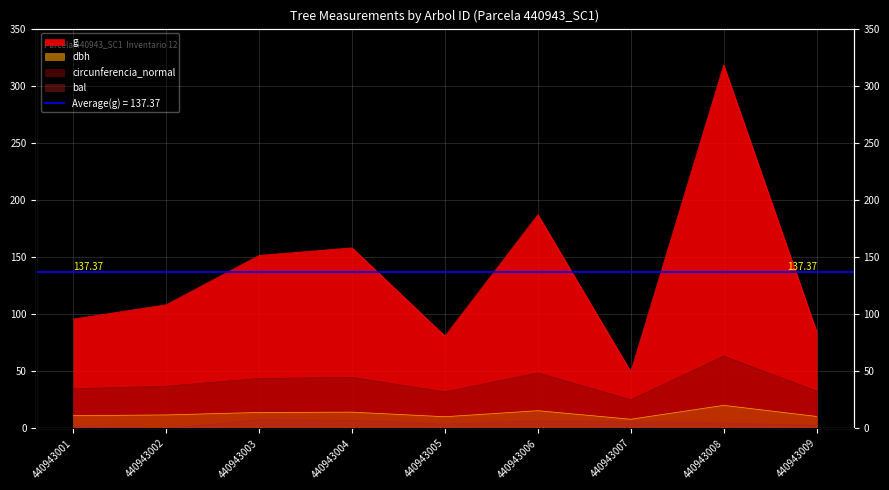

Which series has the largest range (max minus min)?

g